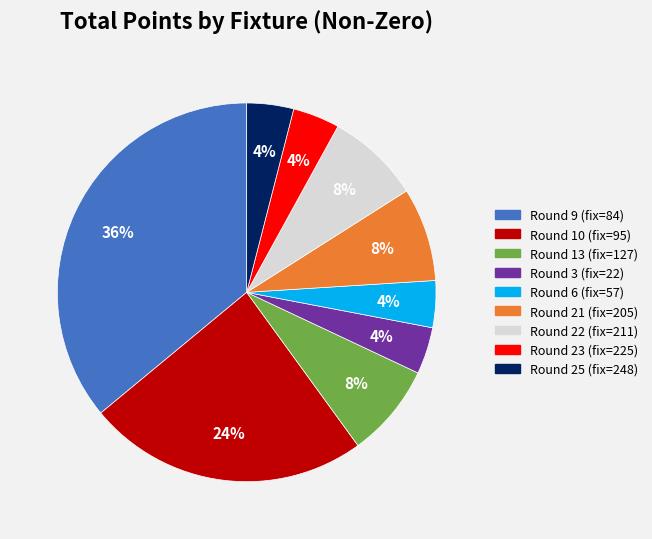

Is there a majority slice in this chart?

No